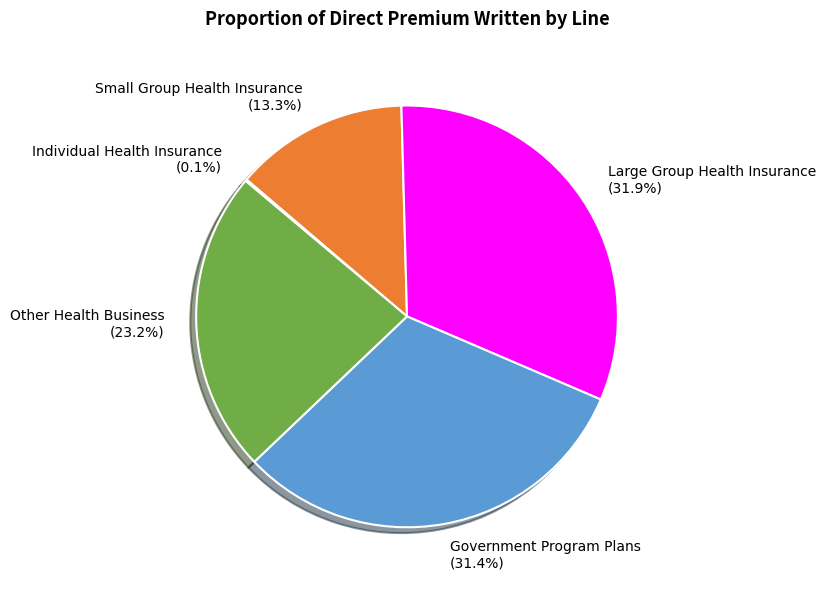

Combined, what portion of the pie is Other Health Business (23.2%) and Small Group Health Insurance (13.3%)?

36.5%